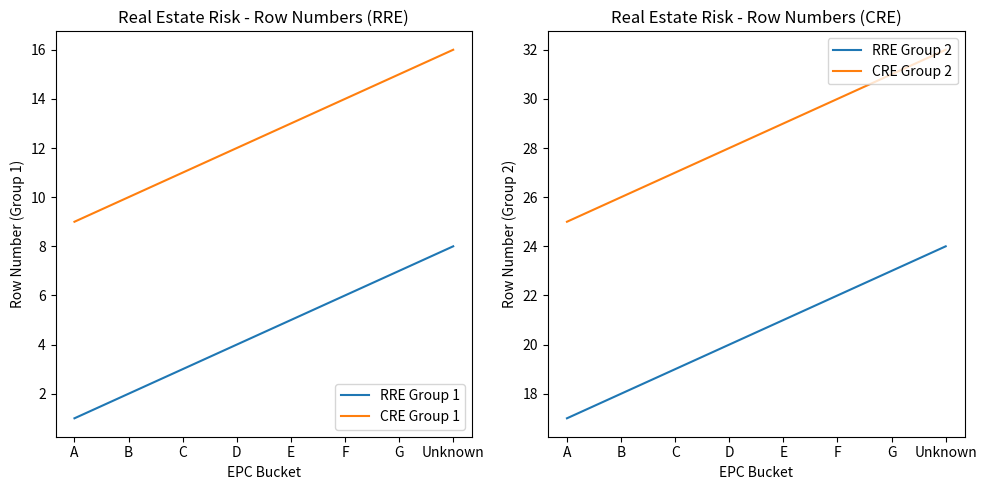

Which series has the largest total across all categories?

CRE Group 2